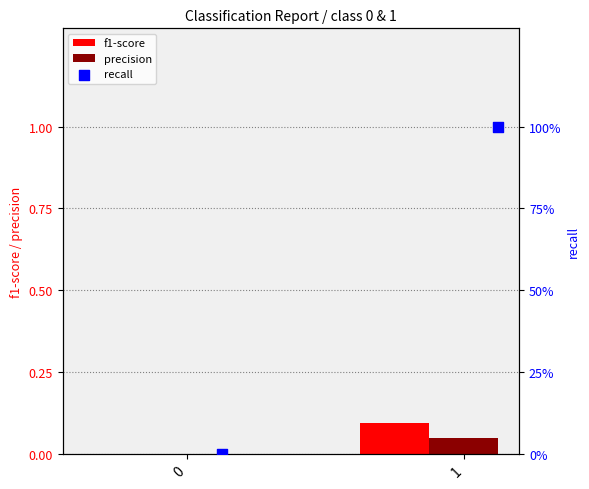

Which series has the widest spread of Y values?

recall